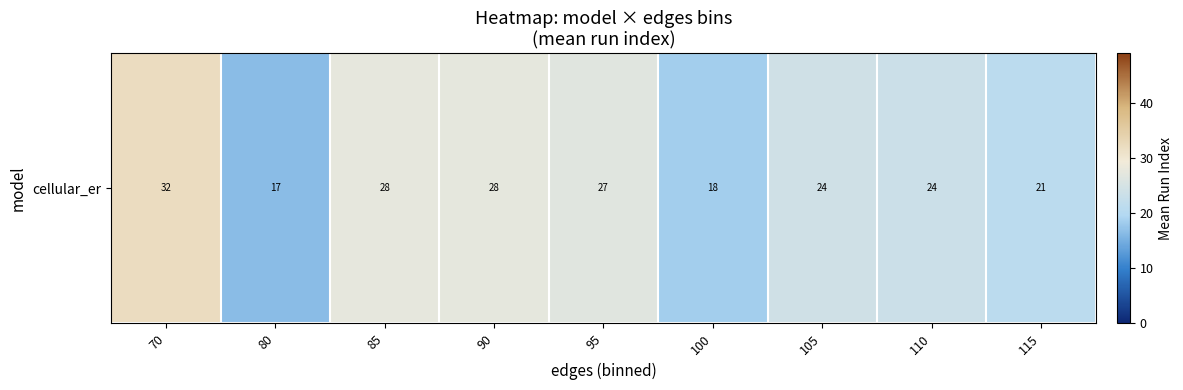

Rank the categories by value from lowest to highest.

80, 100, 115, 110, 105, 95, 90, 85, 70